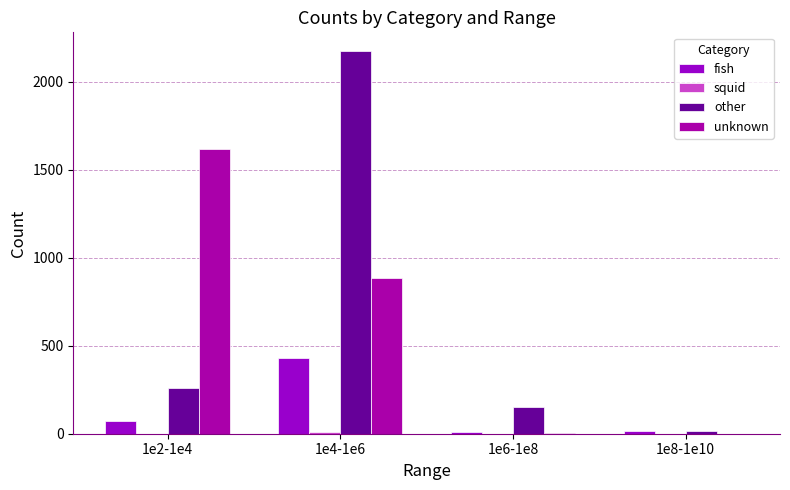

How many series are shown in this chart?

4